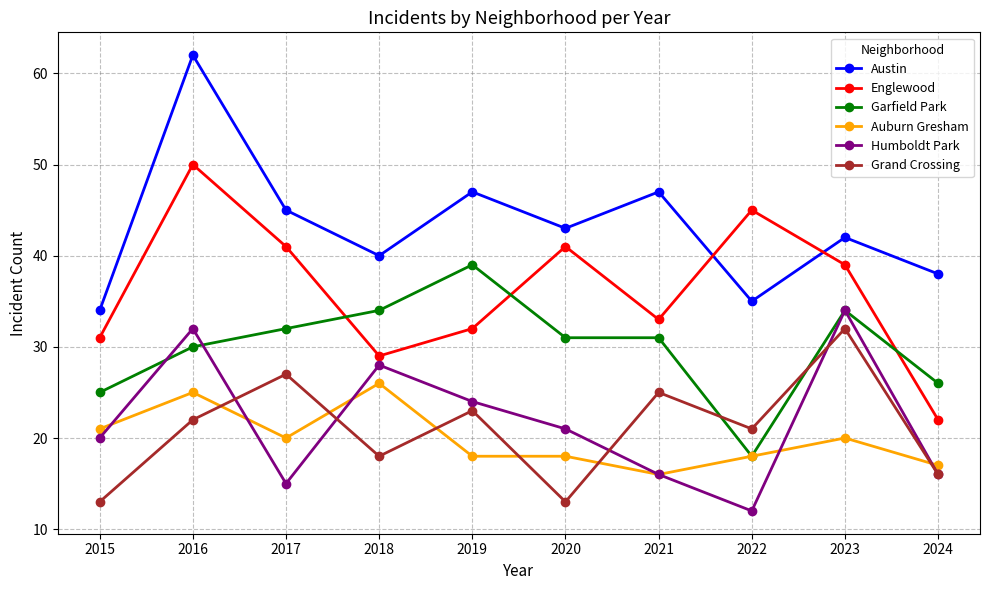

How many data points in Grand Crossing are less than 22?

5